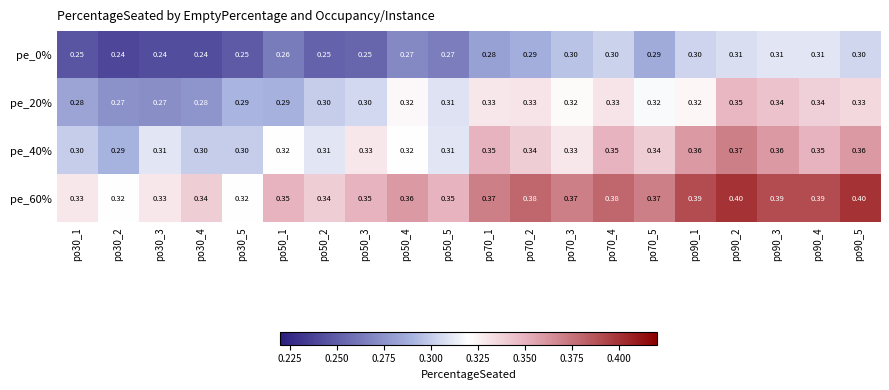

Is the value of pe_40% at po30_5 greater than the value of pe_60% at po70_3?

No